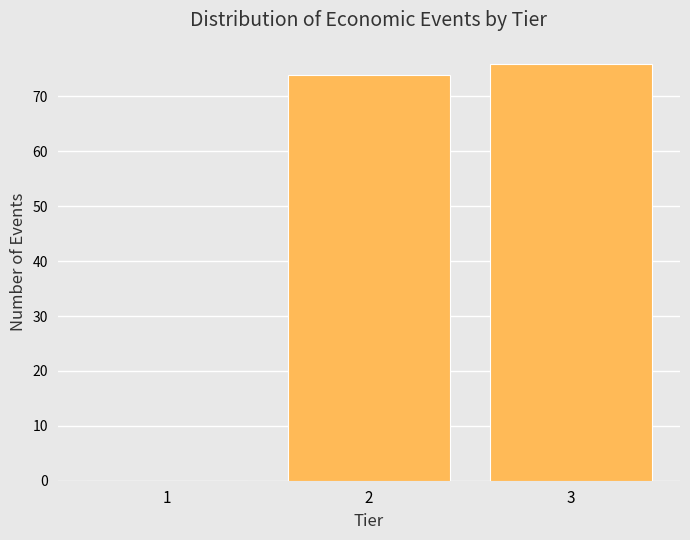

Reading left to right, transcribe this chart: for each bar, give the range it covers on the x-axis and its height. The values are not printed on the chart, so give them approximately, as read against the axis.

0.5 to 1.5: 0
1.5 to 2.5: 74
2.5 to 3.5: 76